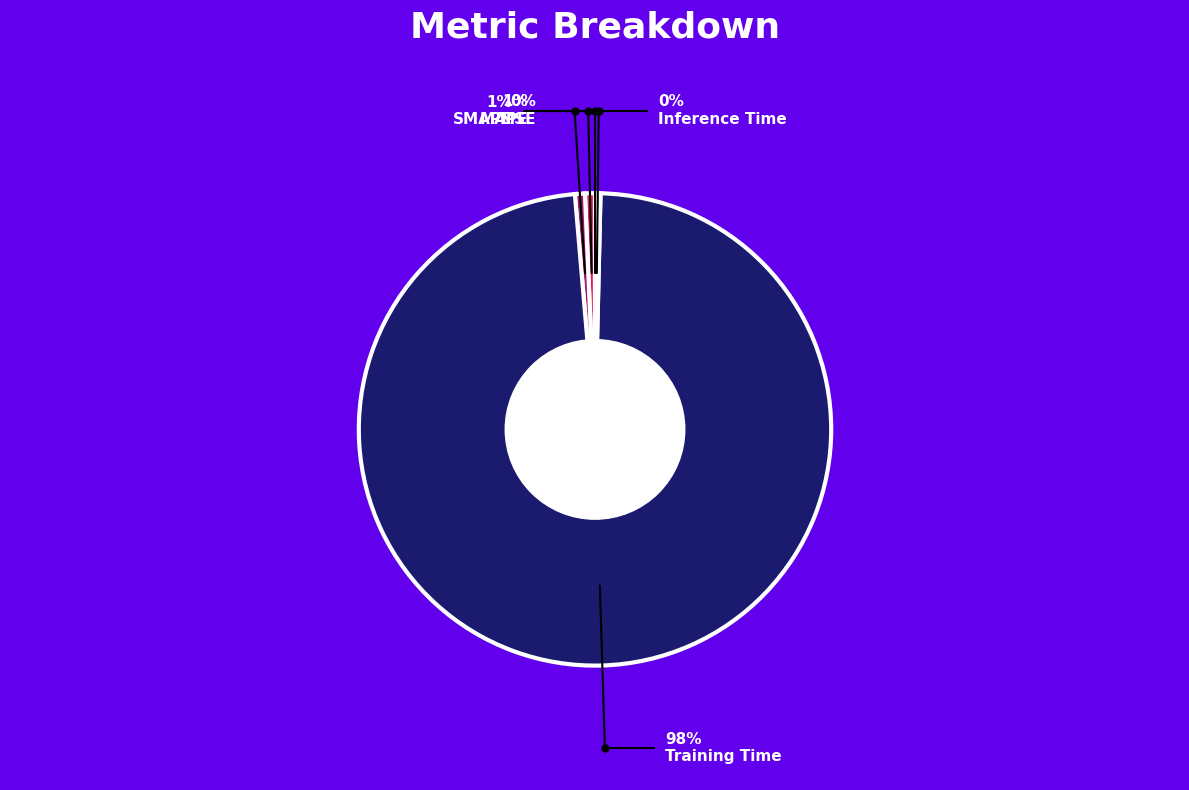

Which category has the biggest portion of the pie?

Training Time